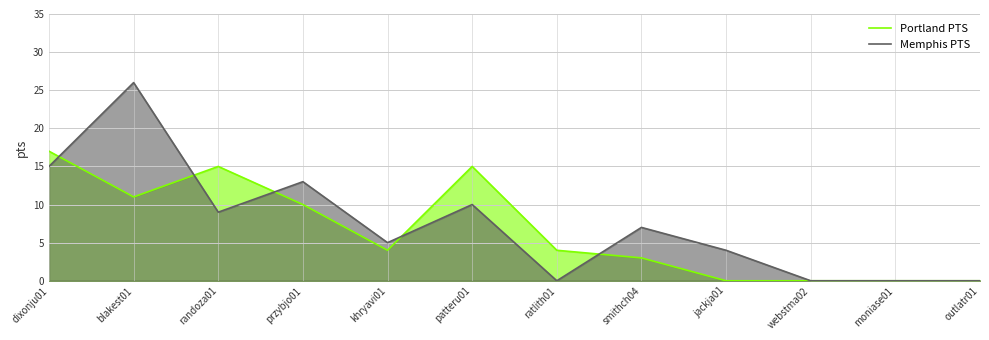

How many data points in Portland PTS are above 4?

5